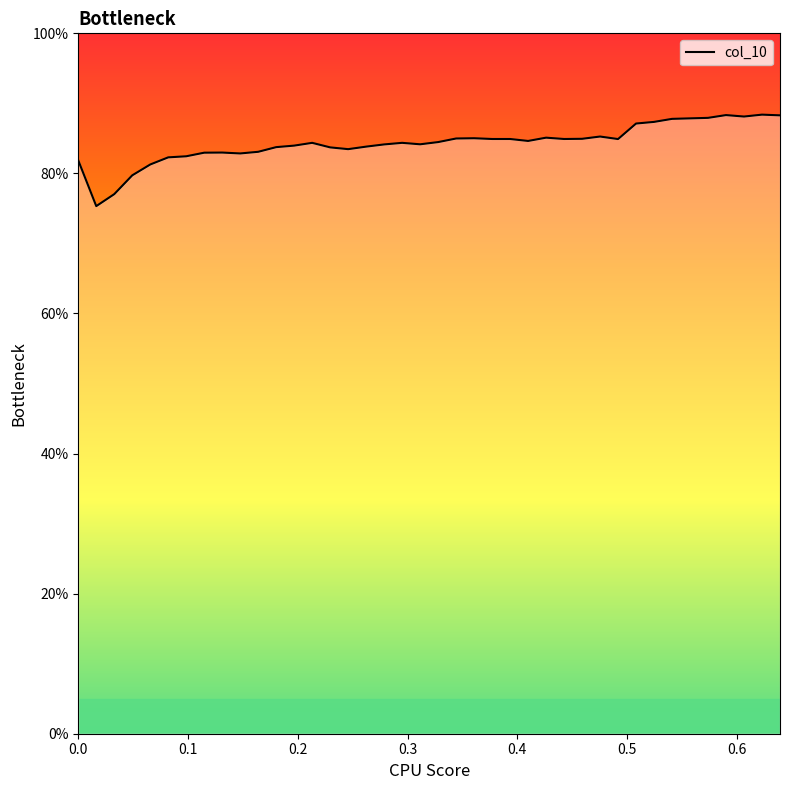

What is the minimum value shown in the chart?

75.3